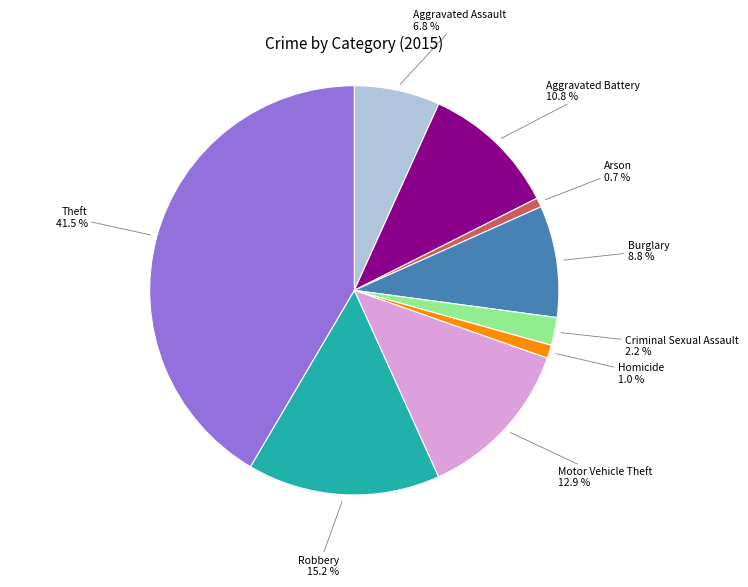

The Aggravated Assault slice represents 7% of the pie. True or false?

True